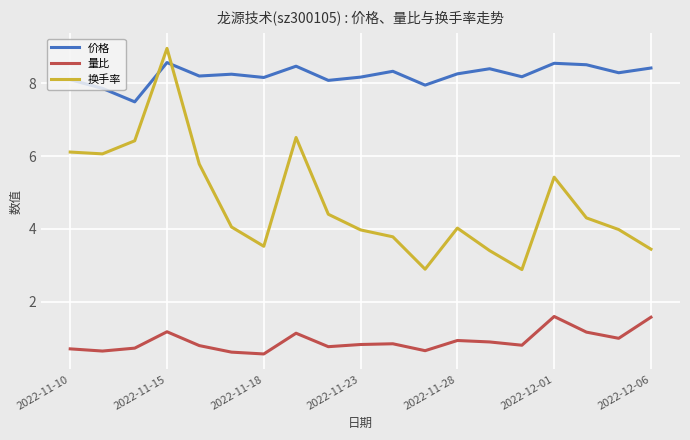

True or false: 换手率 has more than 0 interior local peaks.

True